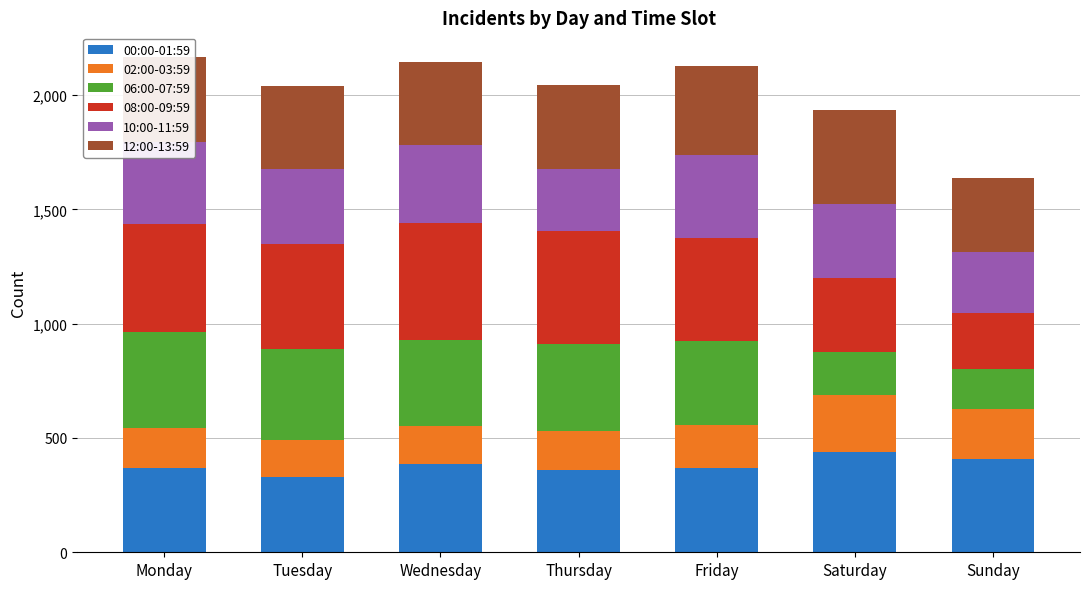

What is the lowest value of the 00:00-01:59 series?

329